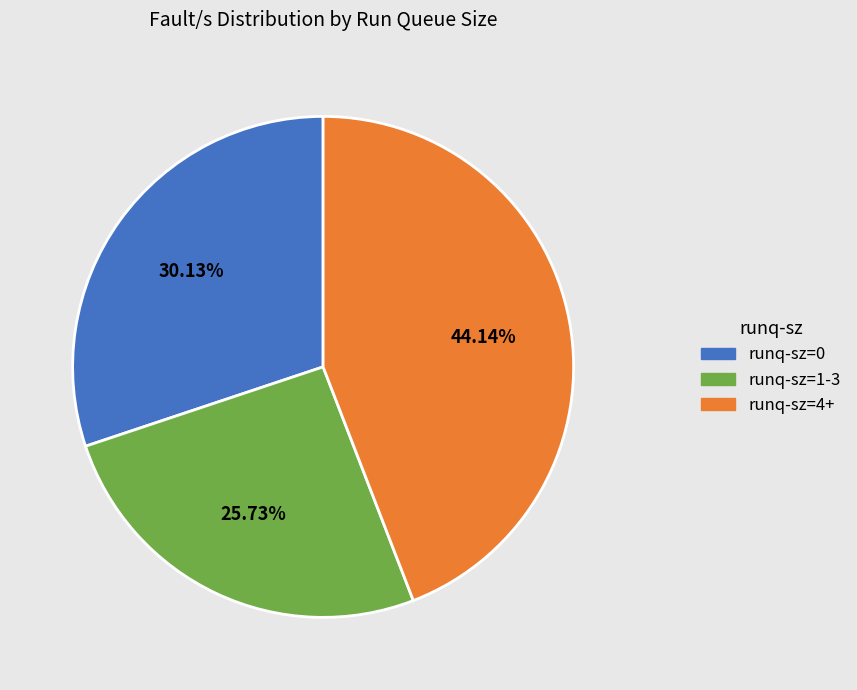

Count the number of slices in the pie.

3